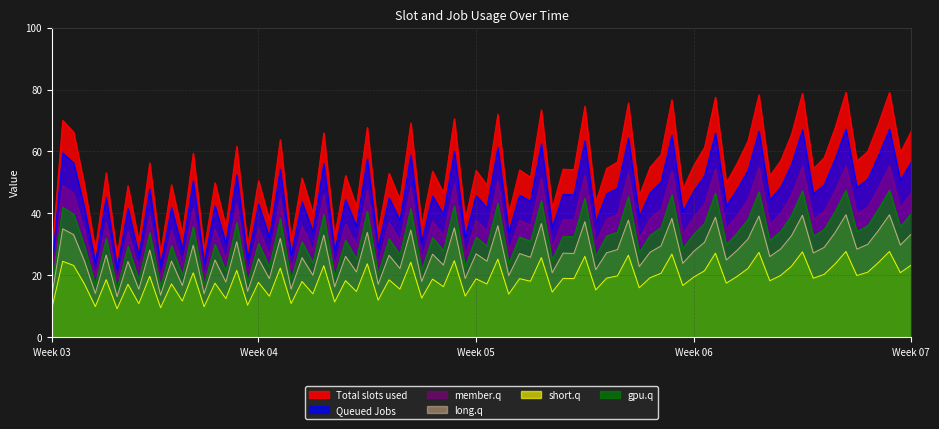

The value of Total slots used at Week 06 is 80.0. True or false?

False